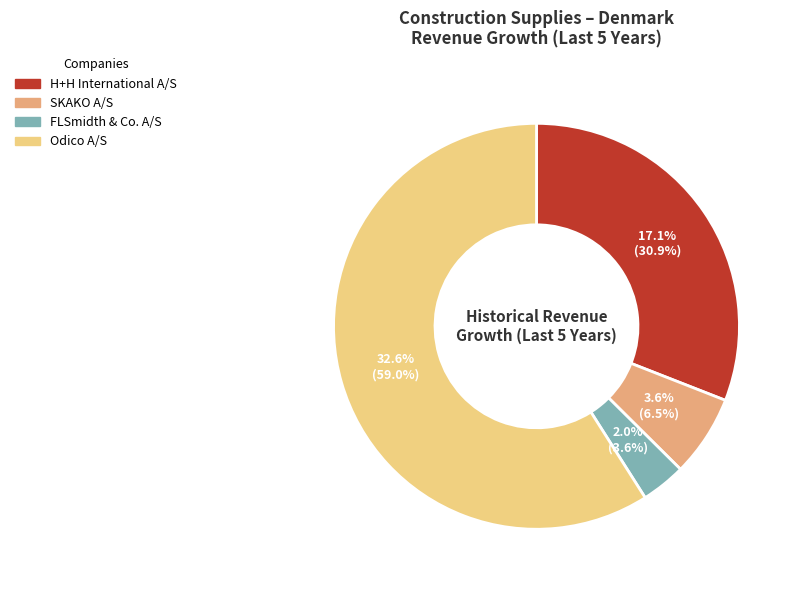

To the nearest percent, what percentage of the pie is FLSmidth & Co. A/S?

4%